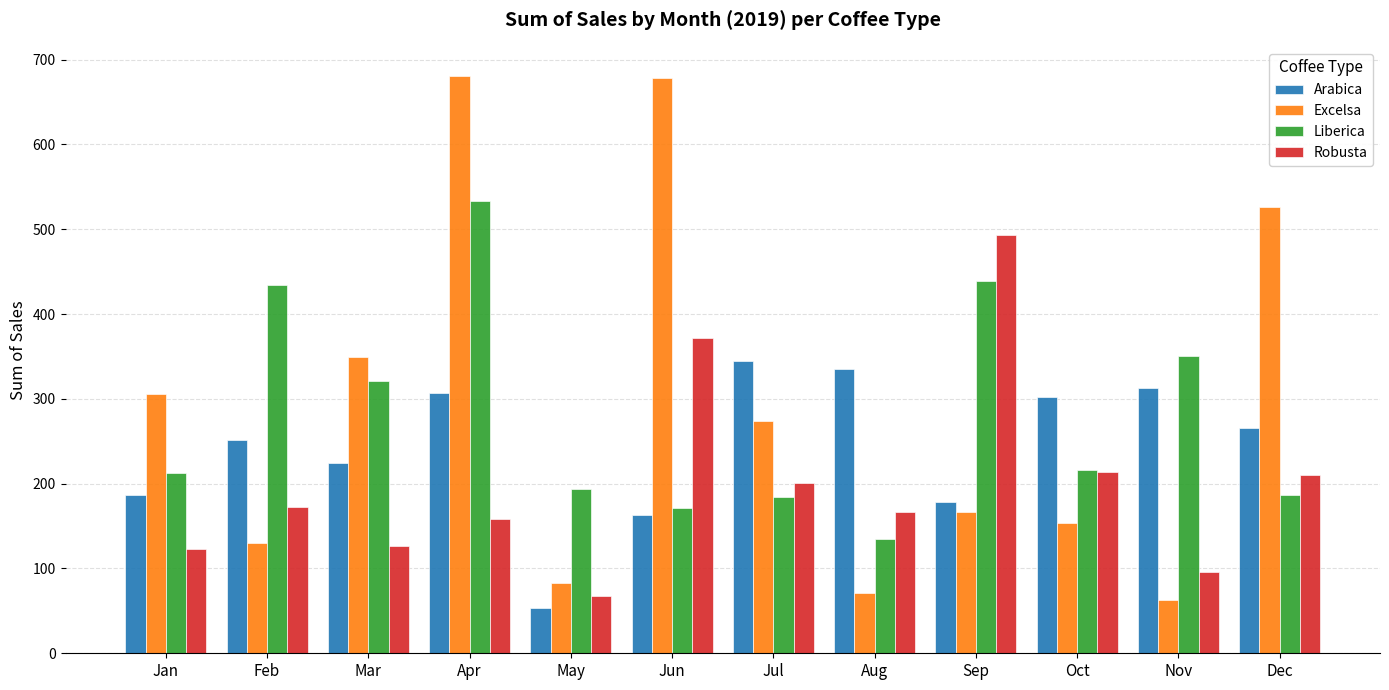

Is the value of Robusta at Jun greater than the value of Excelsa at Nov?

Yes